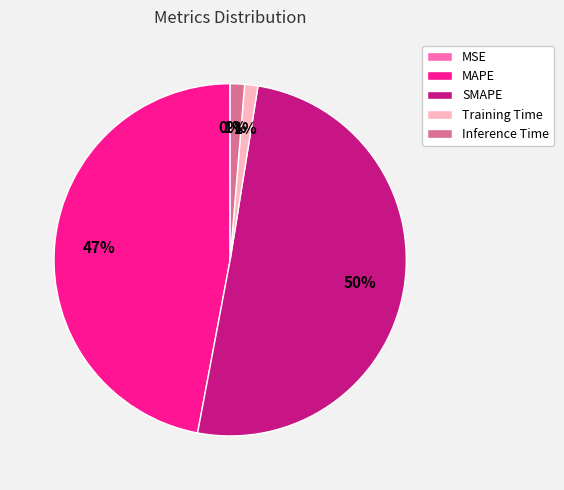

What is the majority slice?

SMAPE